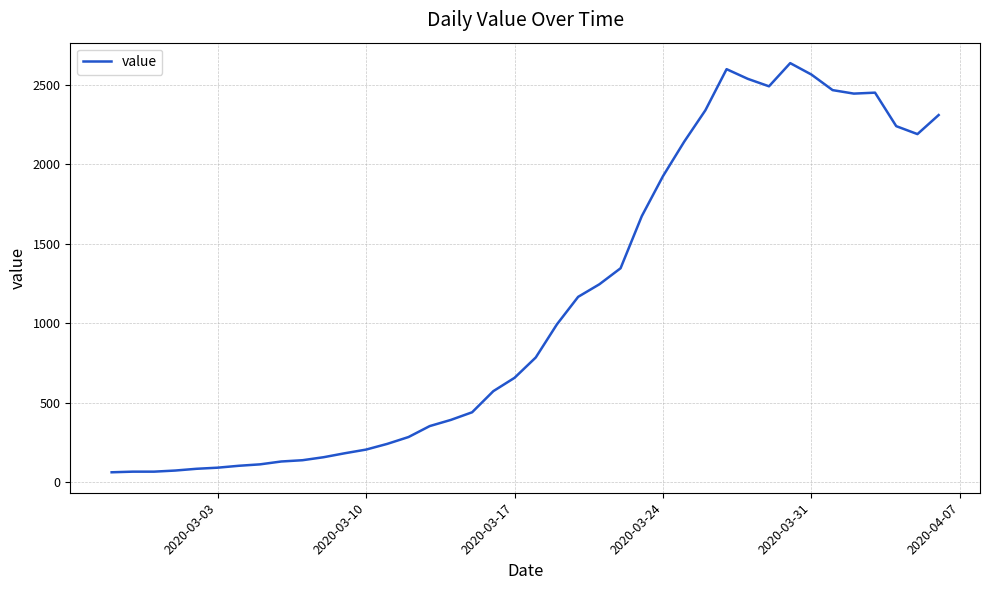

What is the minimum value shown in the chart?

61